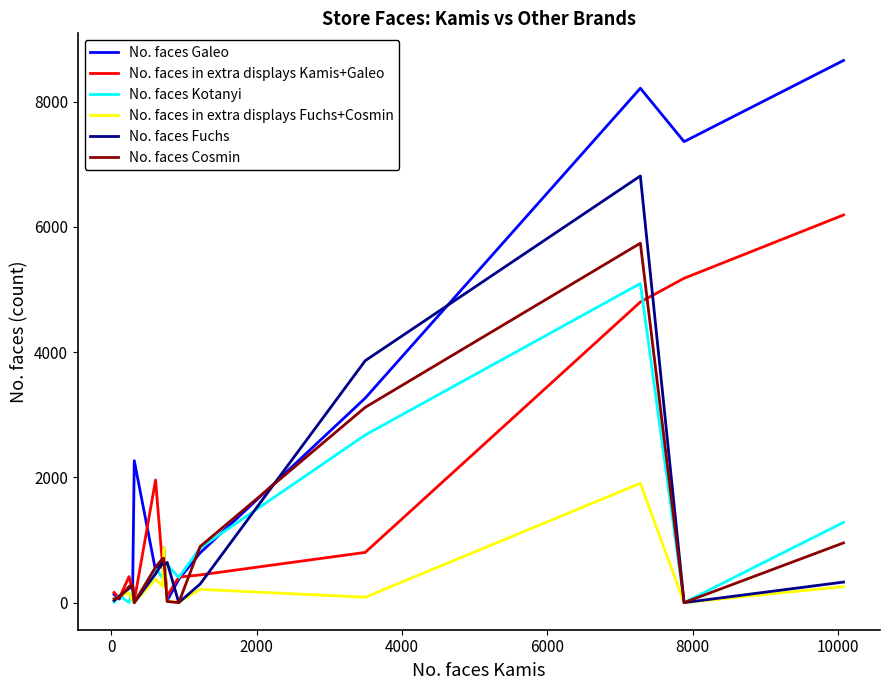

What is the sum of all No. faces Galeo values?

33748